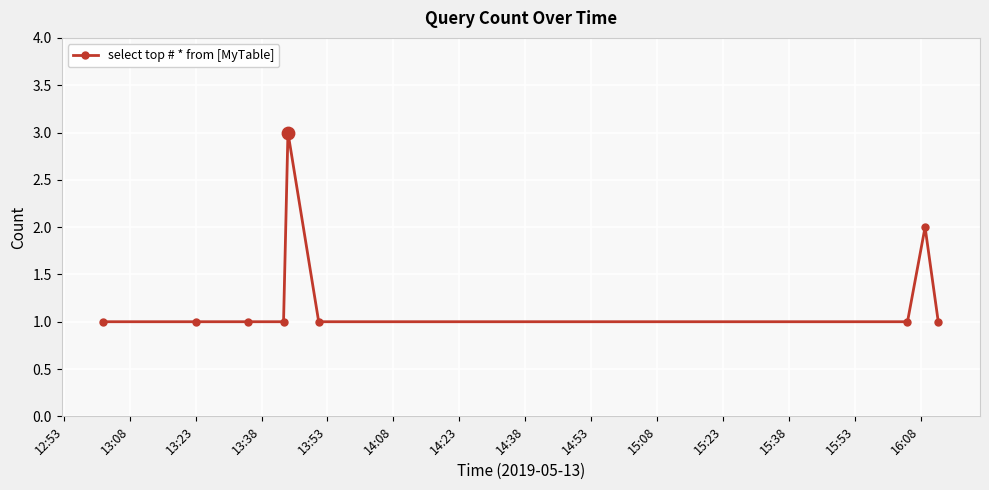

What is the sum of all values?

12